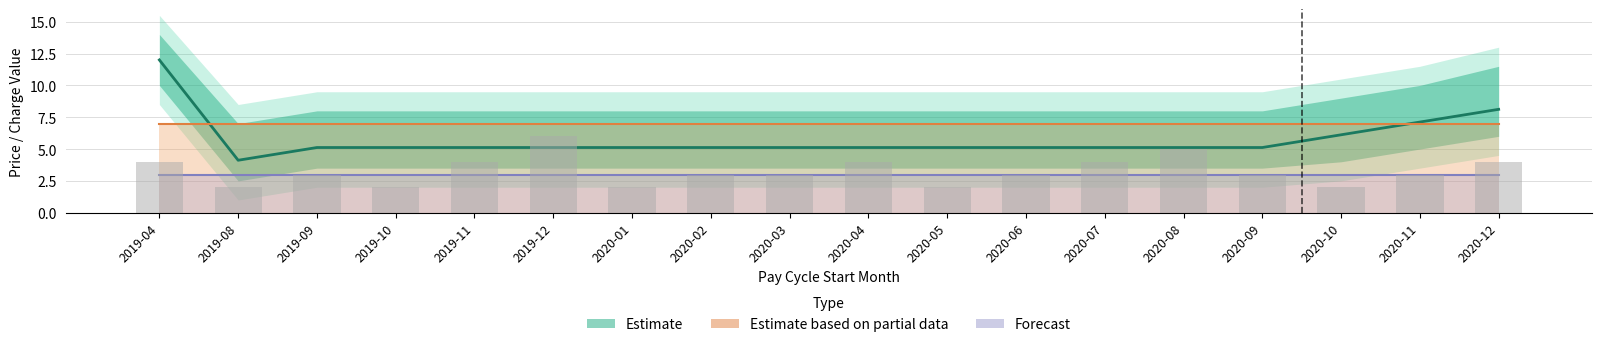

What is the label of the 4th bar from the right?

2020-09